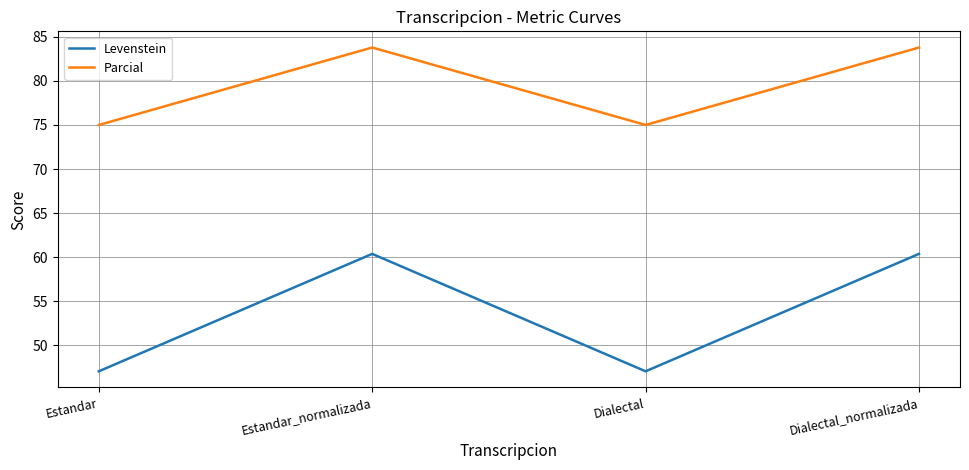

True or false: Parcial has a value of 83.8 at Dialectal_normalizada.

True